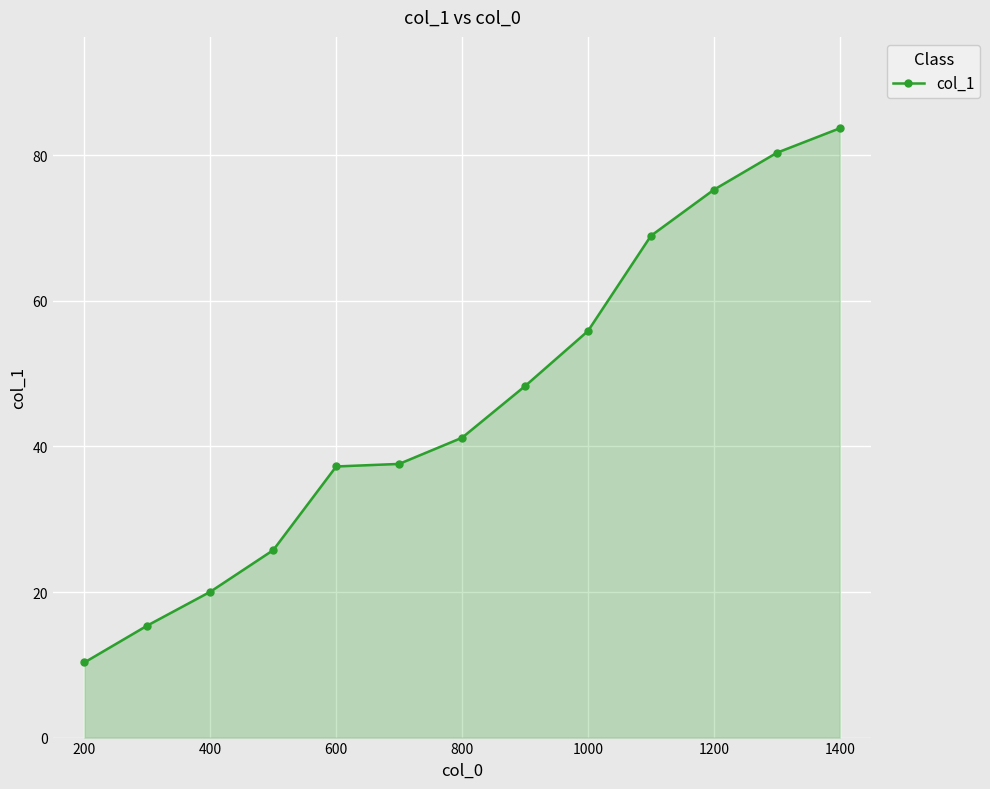

What is the maximum value shown in the chart?

83.7